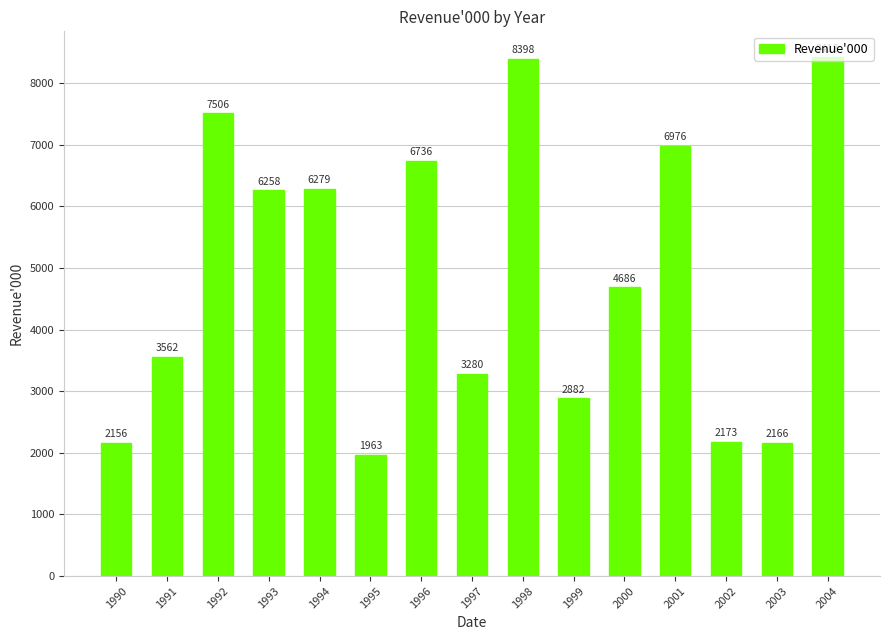

What is the sum of all values?

73439